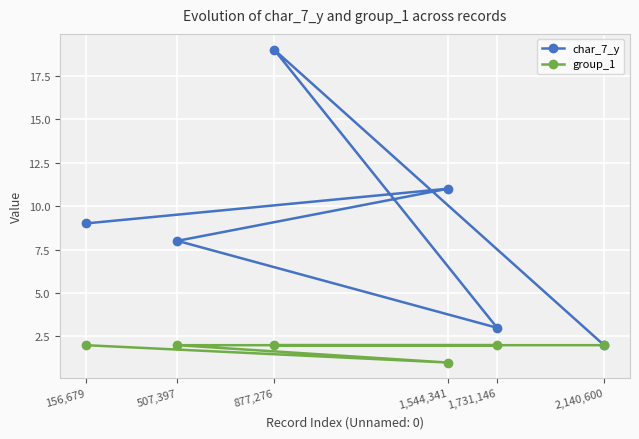

The value of char_7_y at 1,731,146 is 2. True or false?

False